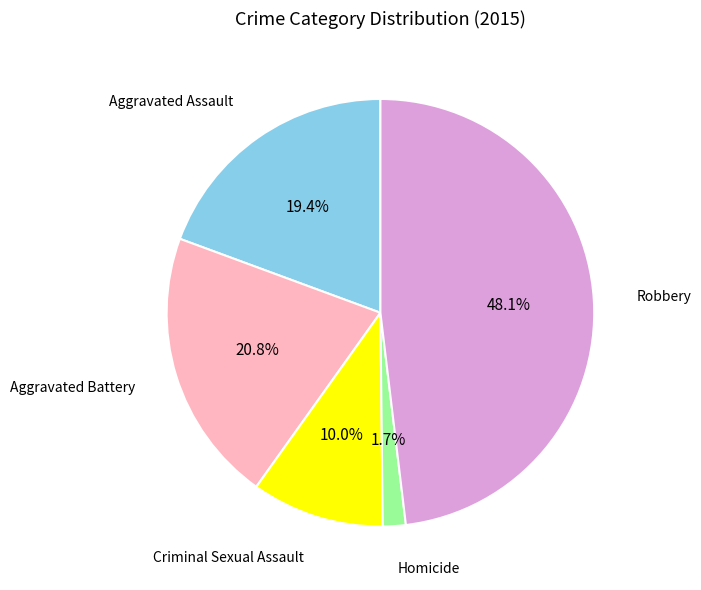

Does any single category account for the majority?

No